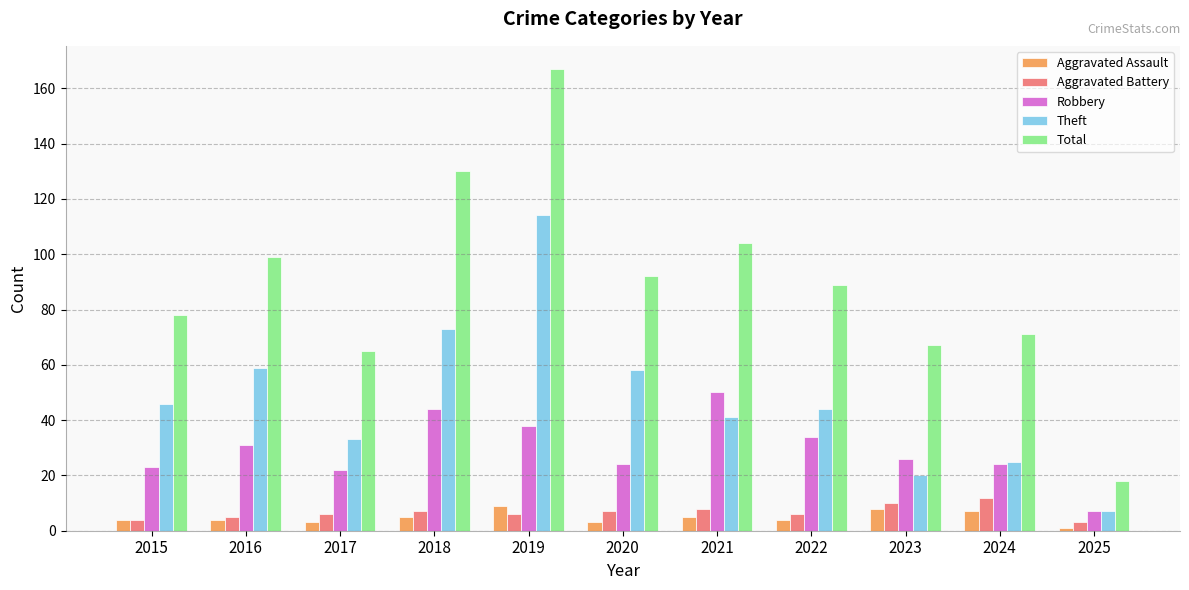

What is the difference between the maximum and second lowest values in the Aggravated Battery series?

8